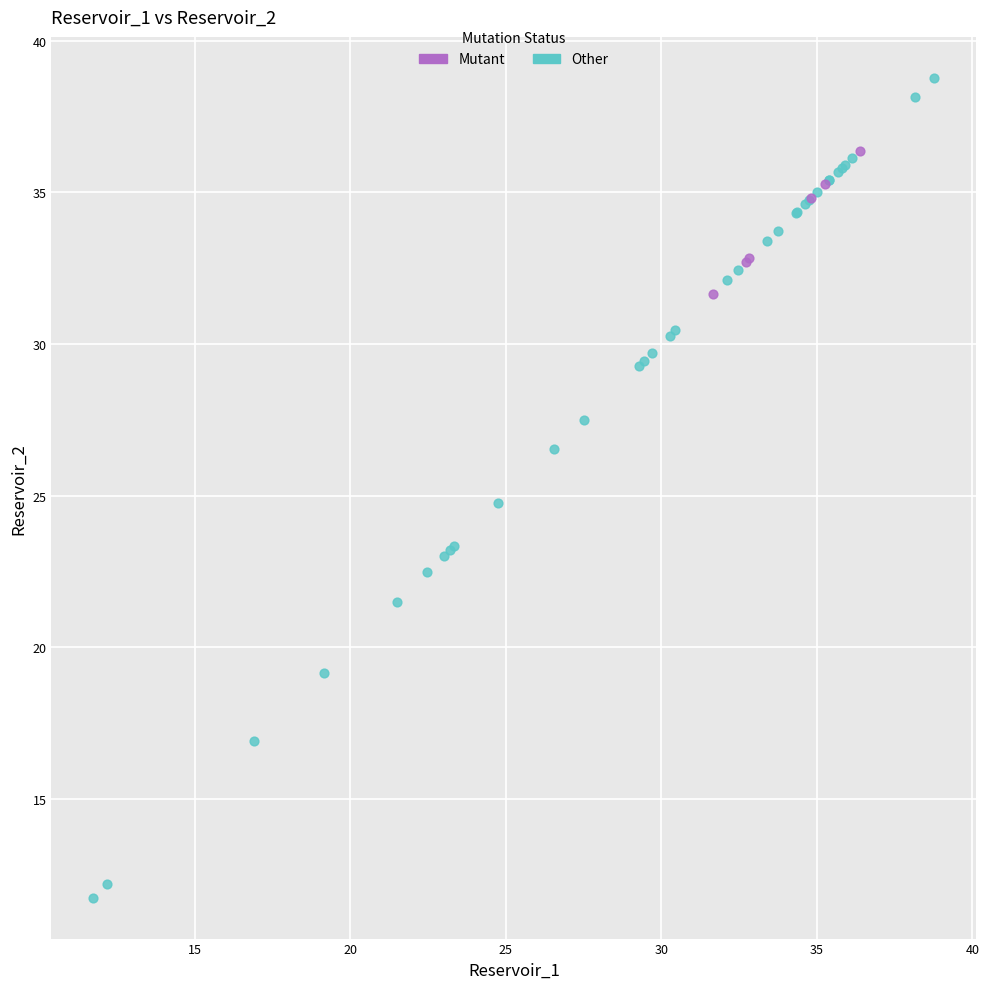

Which series contains the lowest Y value?

Other